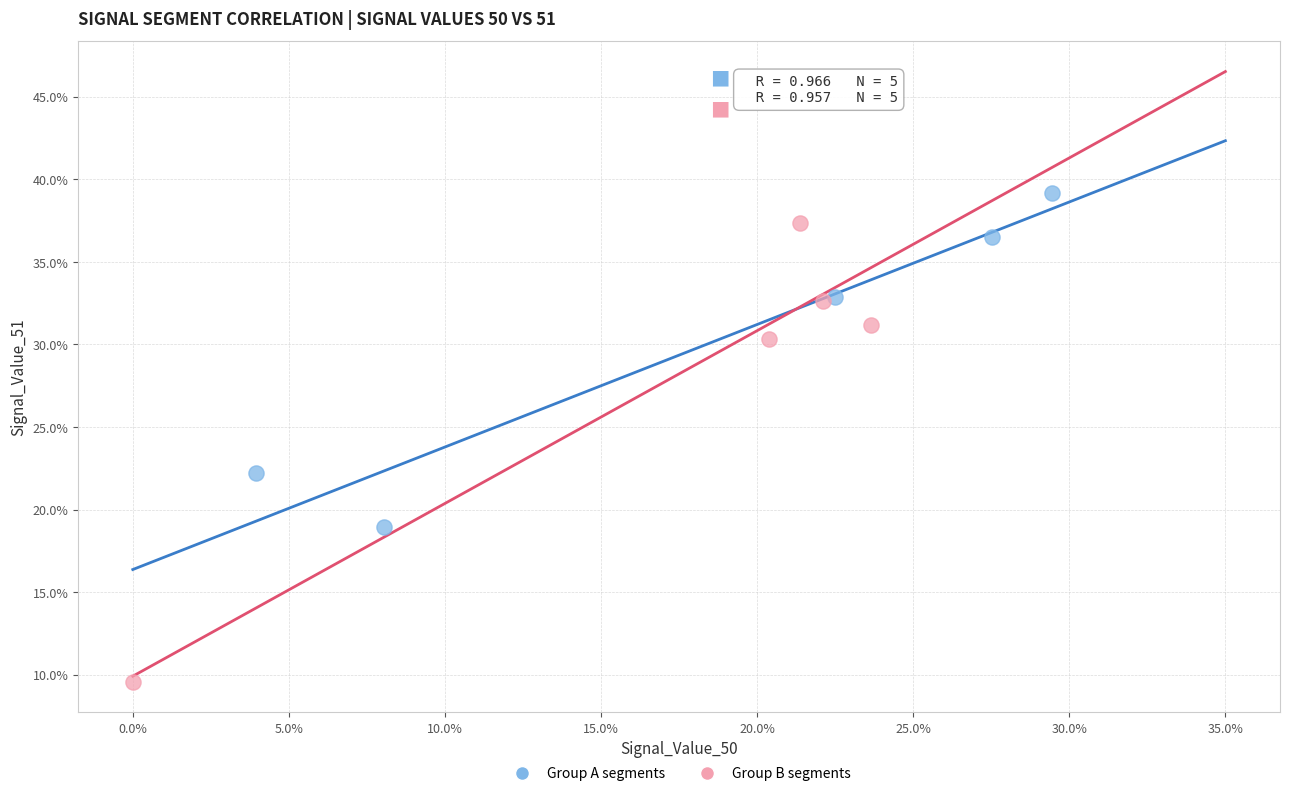

Which series has the widest spread of Y values?

Group B segments